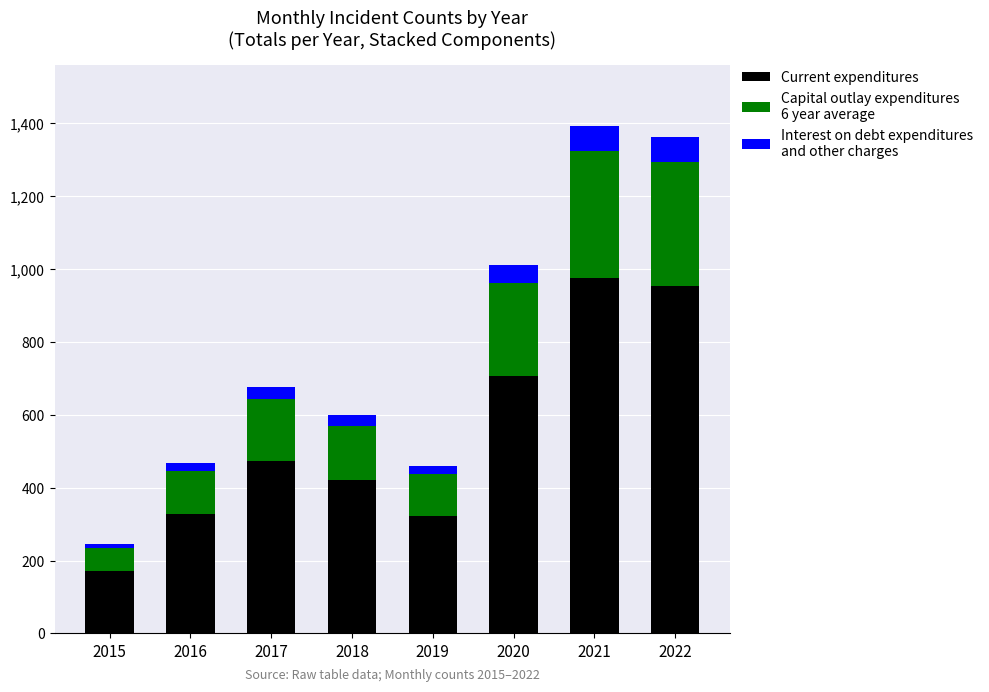

What is the total value across all series at 2020?

1012